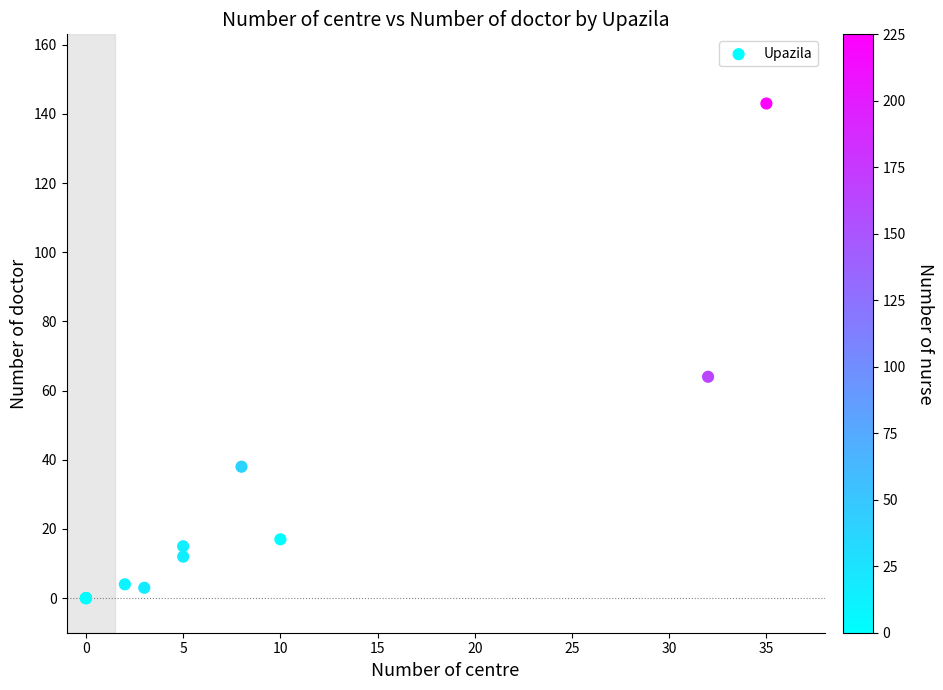

What Y value in the scatter plot is closest to 71?

64